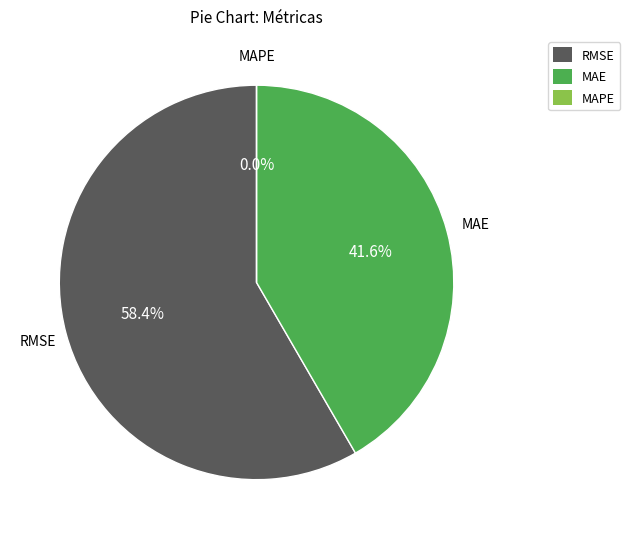

Is the sum of RMSE (Root Mean Squared Error) and MAE (Mean Absolute Error) greater than half?

Yes